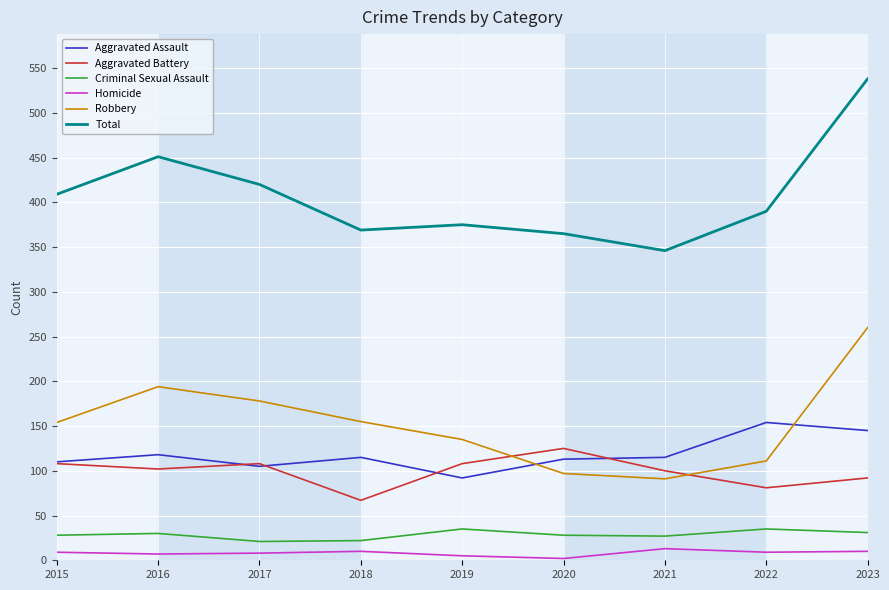

True or false: Total and Robbery intersect in this chart.

False